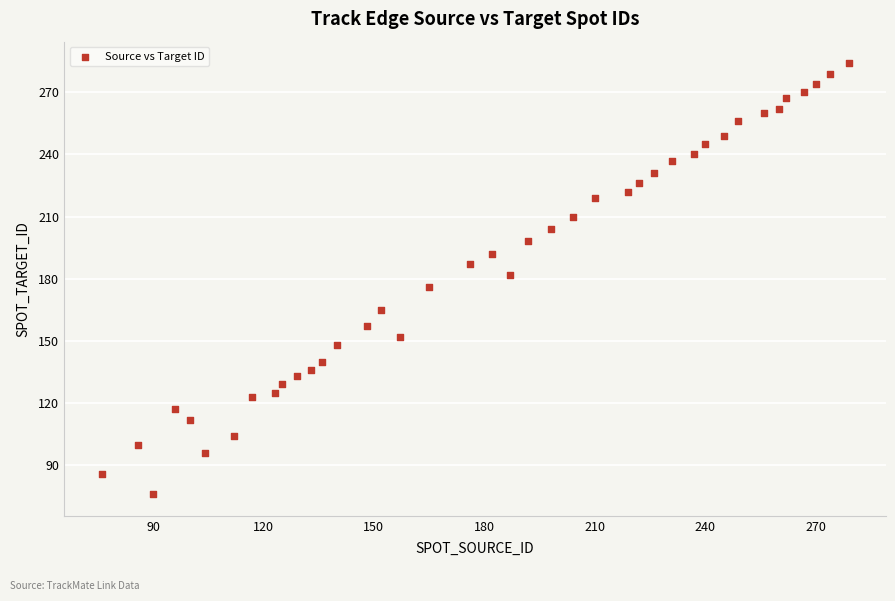

What is the range of Y values (max minus min)?

208